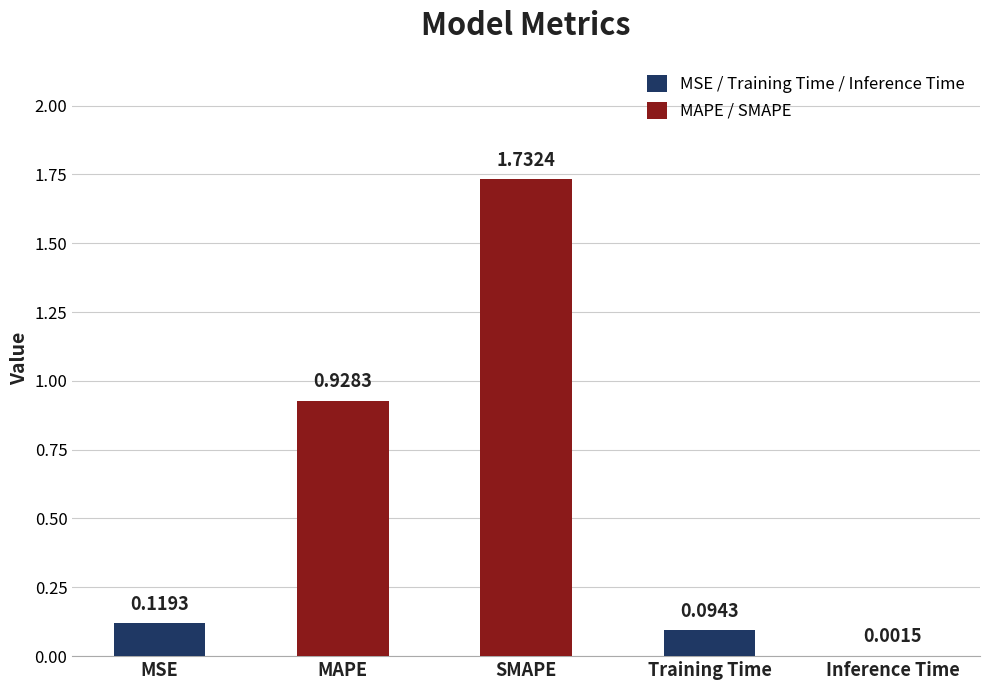

Which label corresponds to the largest value in the chart?

SMAPE